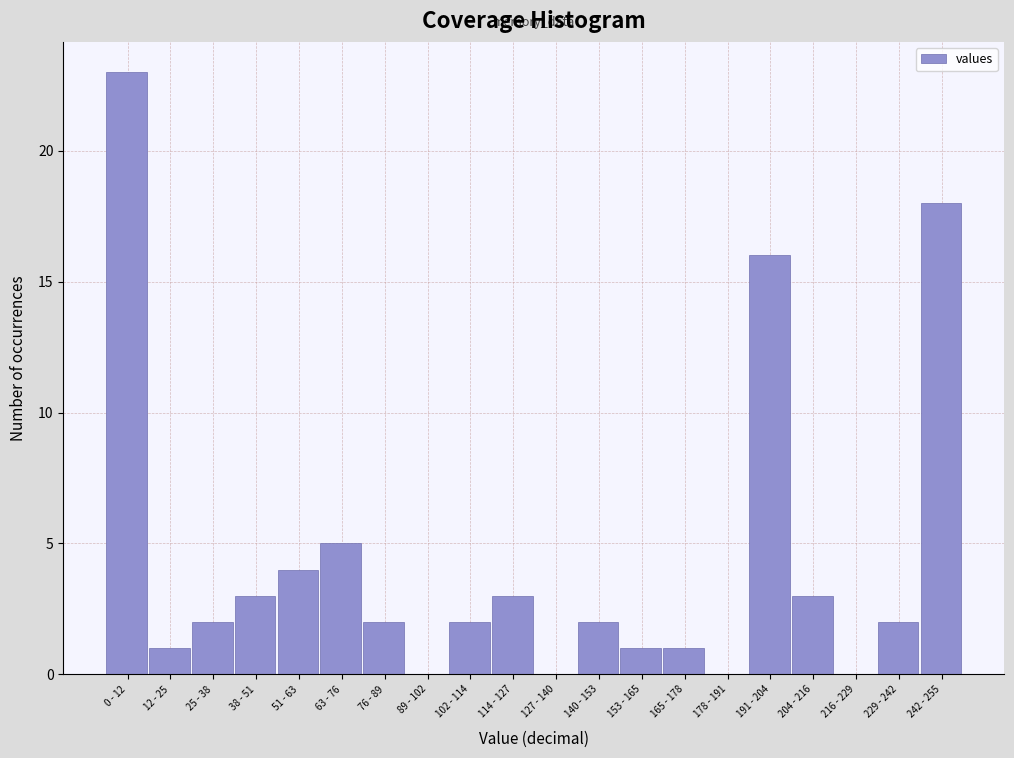

Reading right to left, list all the values displayed in this chart.

242 - 255=18	229 - 242=2	216 - 229=0	204 - 216=3	191 - 204=16	178 - 191=0	165 - 178=1	153 - 165=1	140 - 153=2	127 - 140=0	114 - 127=3	102 - 114=2	89 - 102=0	76 - 89=2	63 - 76=5	51 - 63=4	38 - 51=3	25 - 38=2	12 - 25=1	0 - 12=23